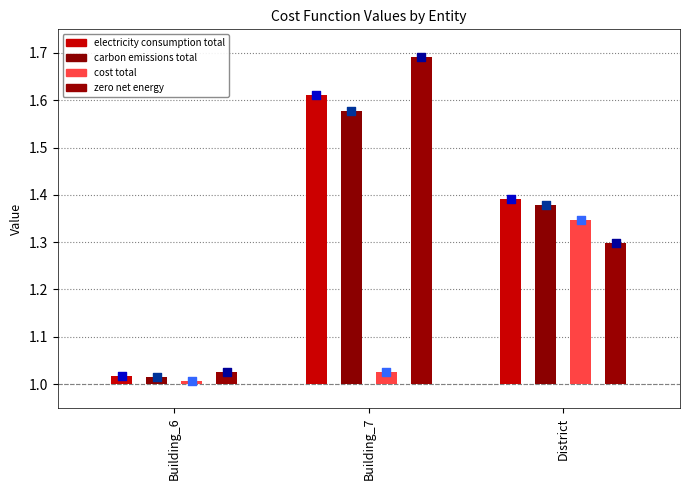

Which series contains the lowest Y value?

cost_total